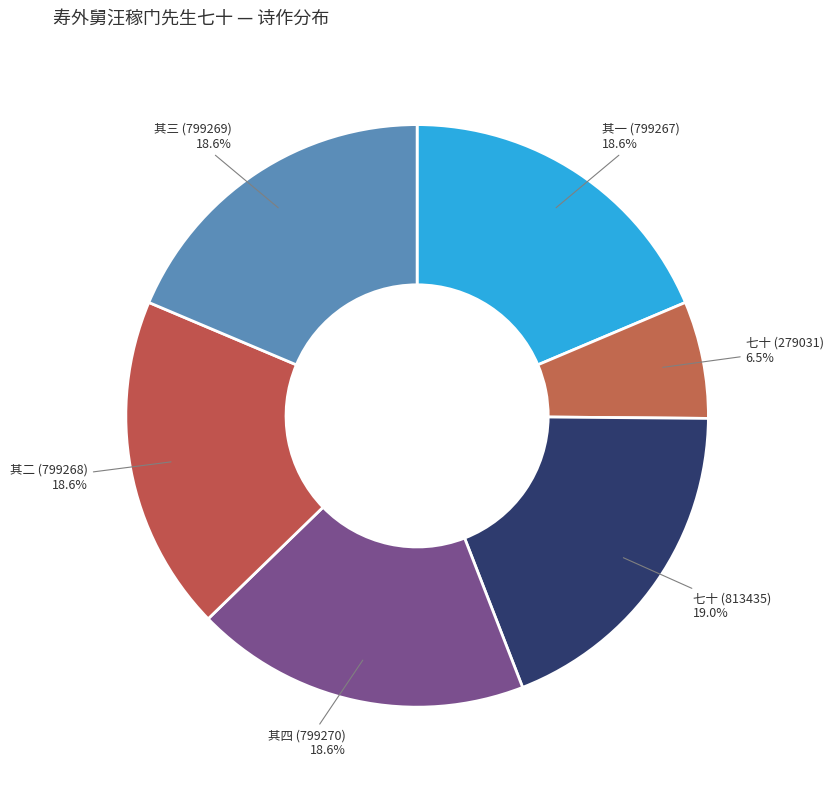

Approximately how many times larger is the value at 七十 (813435) compared to 其三 (799269)?

1.0